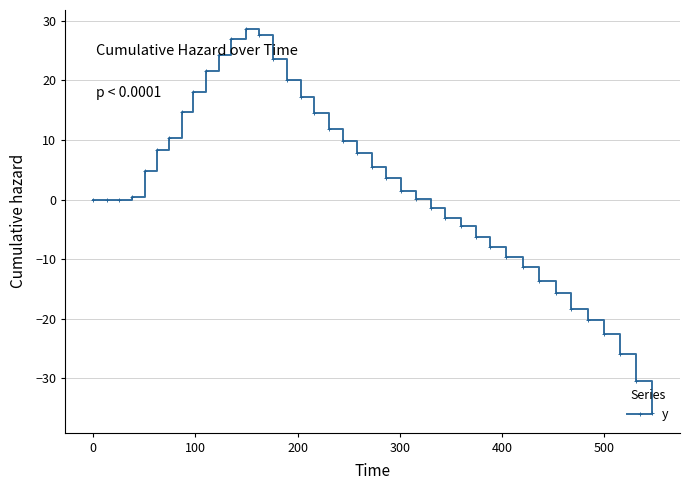

What is the average value?

1.9